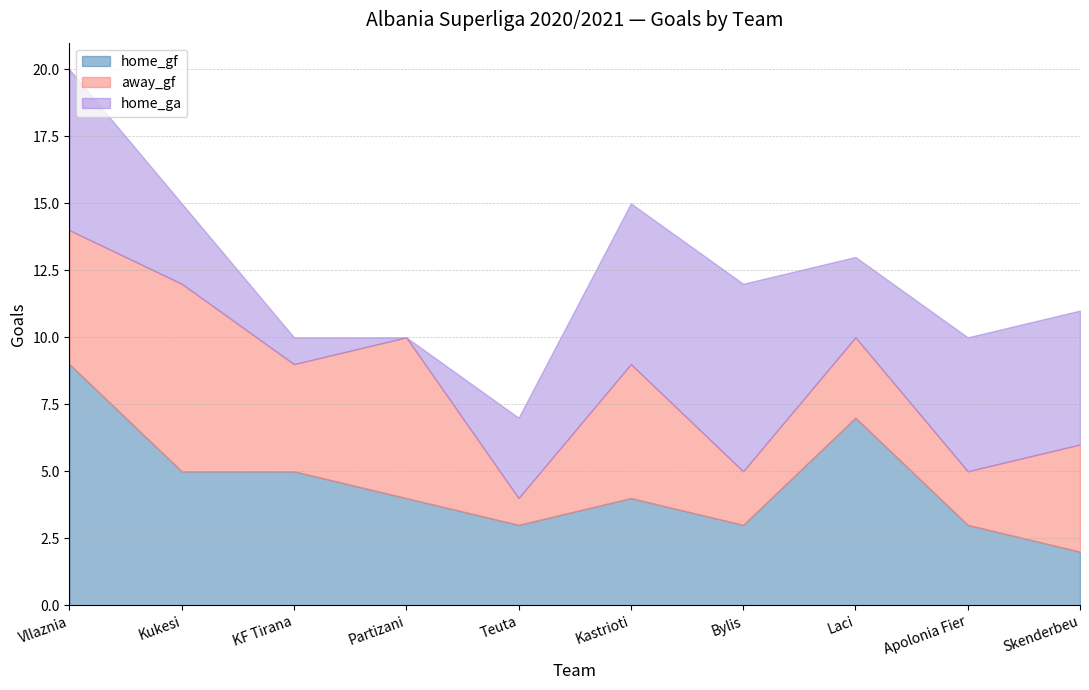

What is the label of the 10th point from the right?

Vllaznia